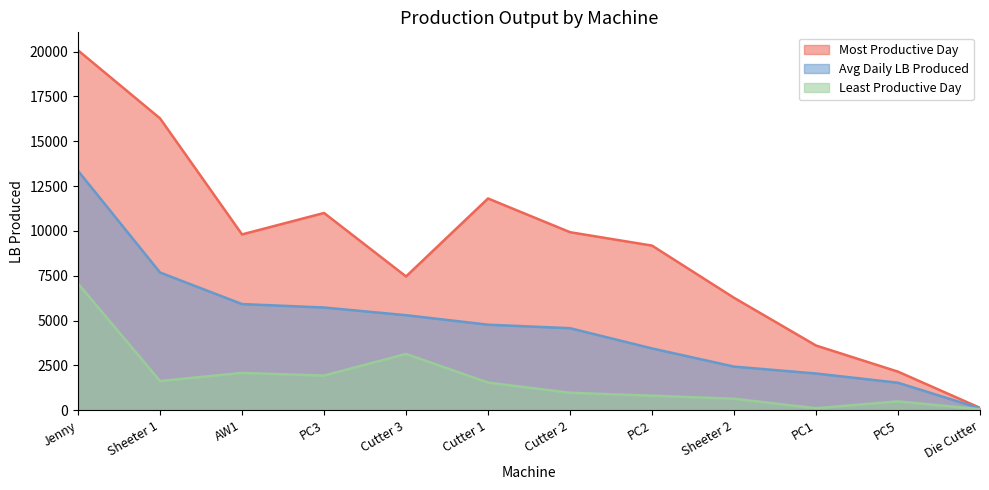

Is the value of Most Productive Day at Sheeter 1 greater than the value of Least Productive Day at Sheeter 1?

Yes